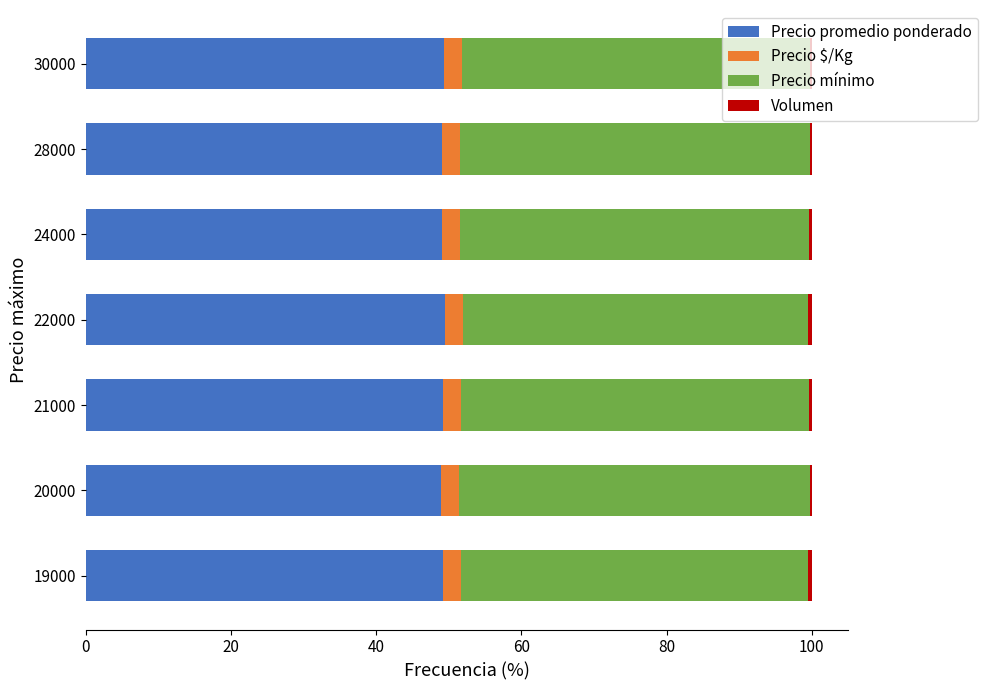

What is the maximum value for Precio promedio ponderado?

49.5